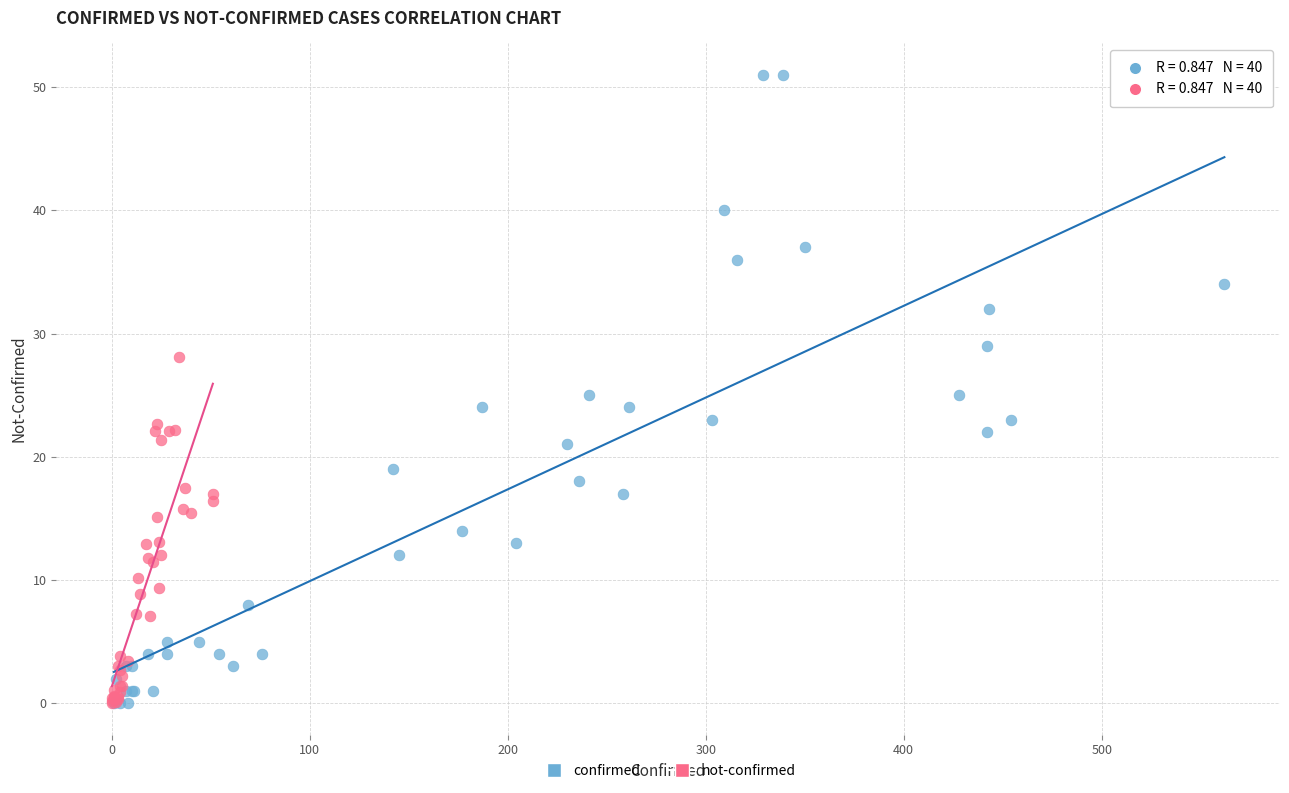

Which series has the largest Y range (max minus min)?

confirmed